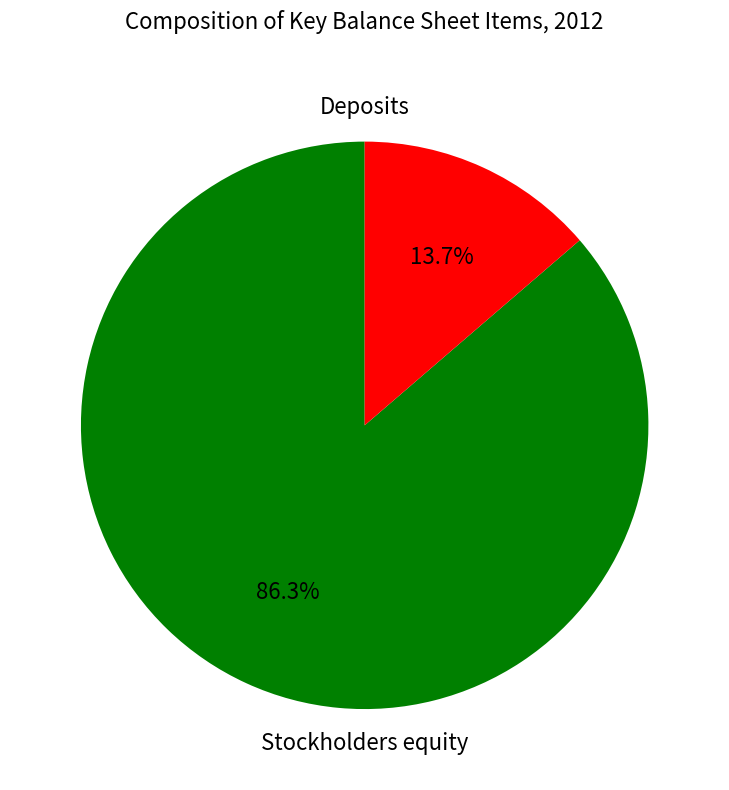

Does any single category account for the majority?

Yes